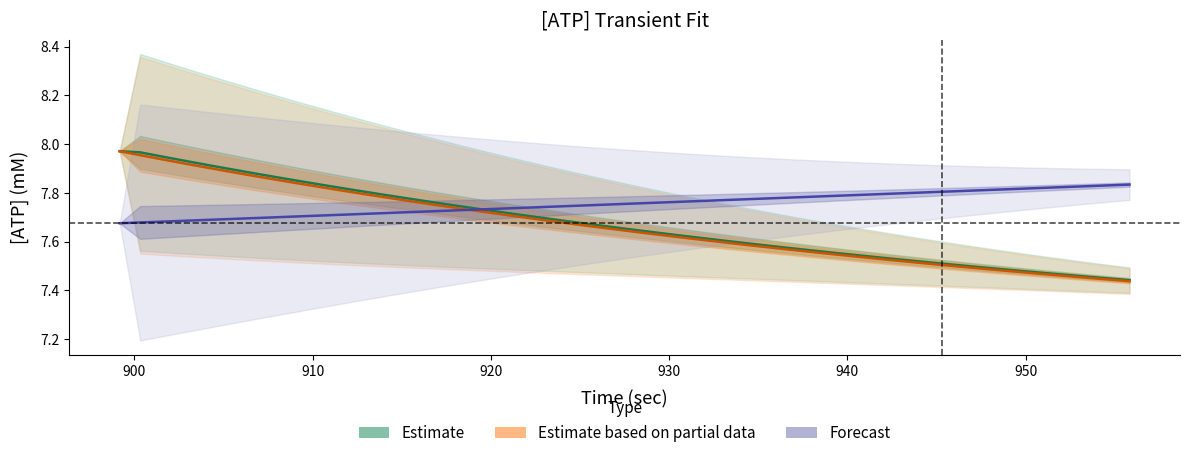

Is it true that Estimate ([ATP] Measured) equals 10.2 at 31?

False